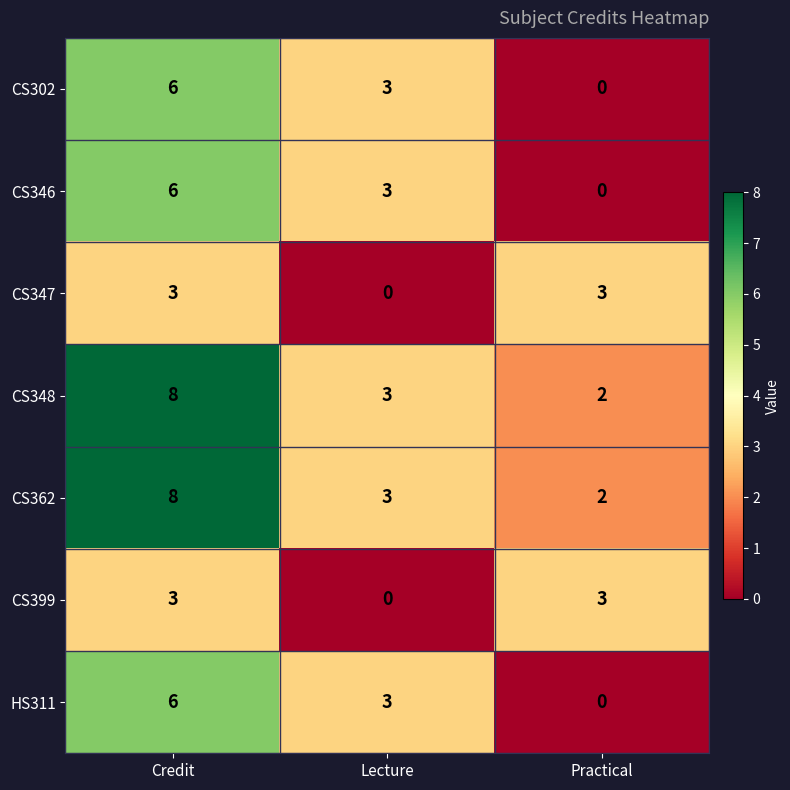

The value of HS311 at Credit is 2. True or false?

False